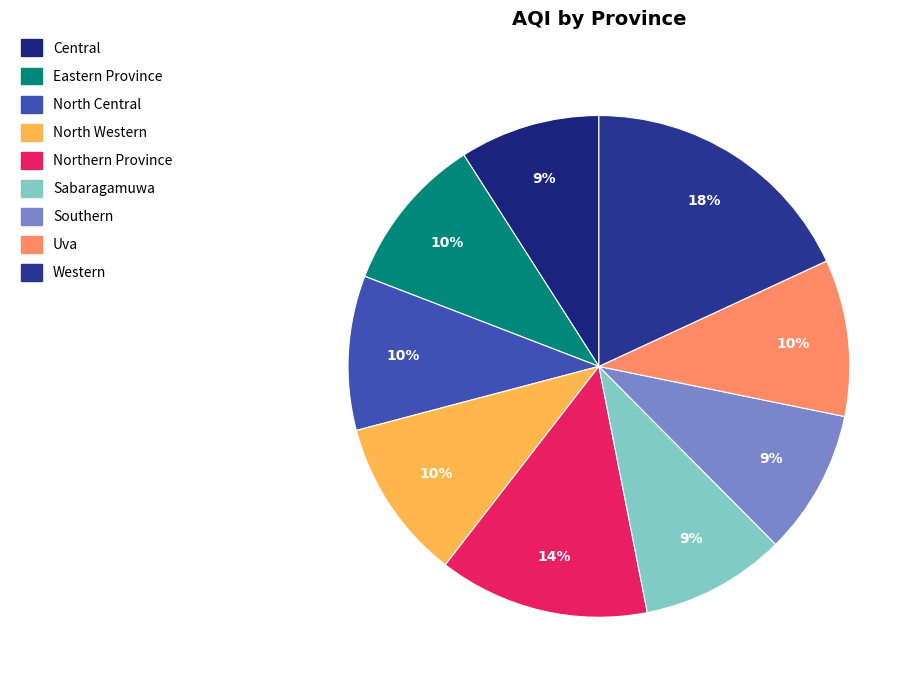

Rank the categories by value from highest to lowest.

Western, Northern Province, North Western, Eastern Province, Uva, North Central, Sabaragamuwa, Southern, Central